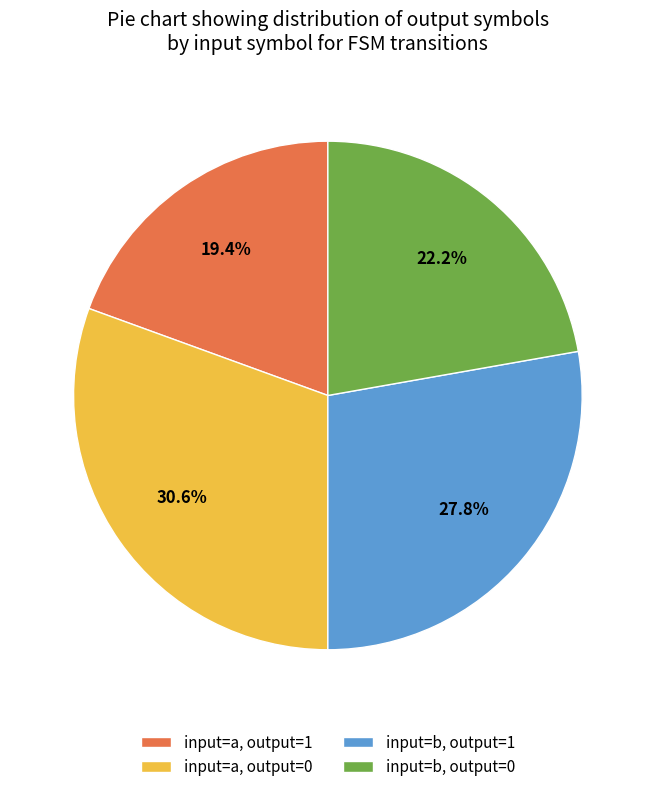

What percentage is the input=b, output=1 slice, to the nearest percent?

28%